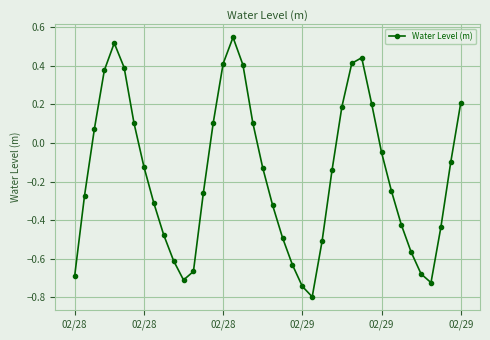

What is the sum of all values?

-6.6